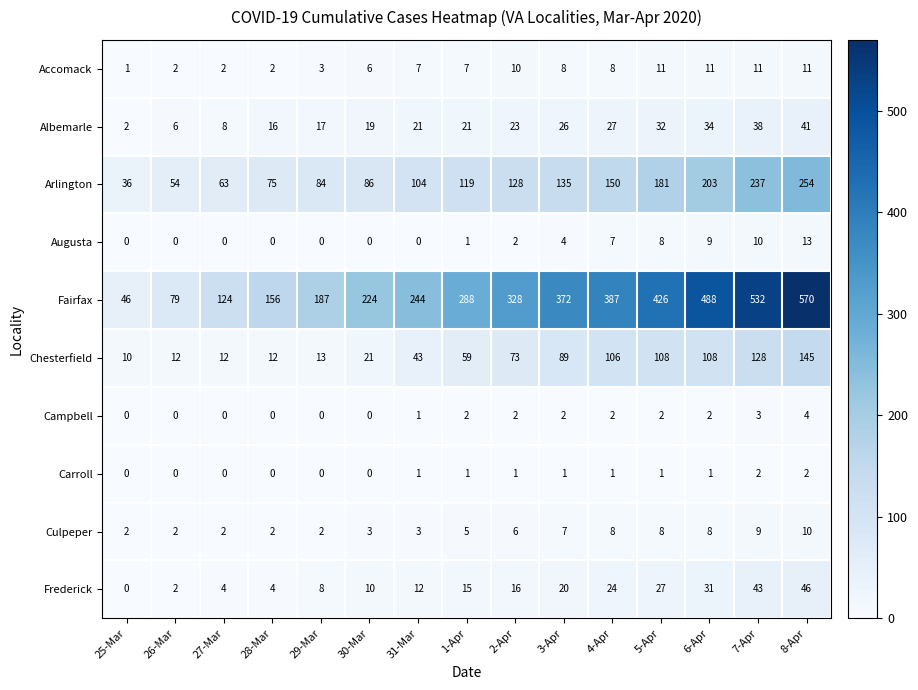

Where is Augusta nearest to the value 6?

4-Apr